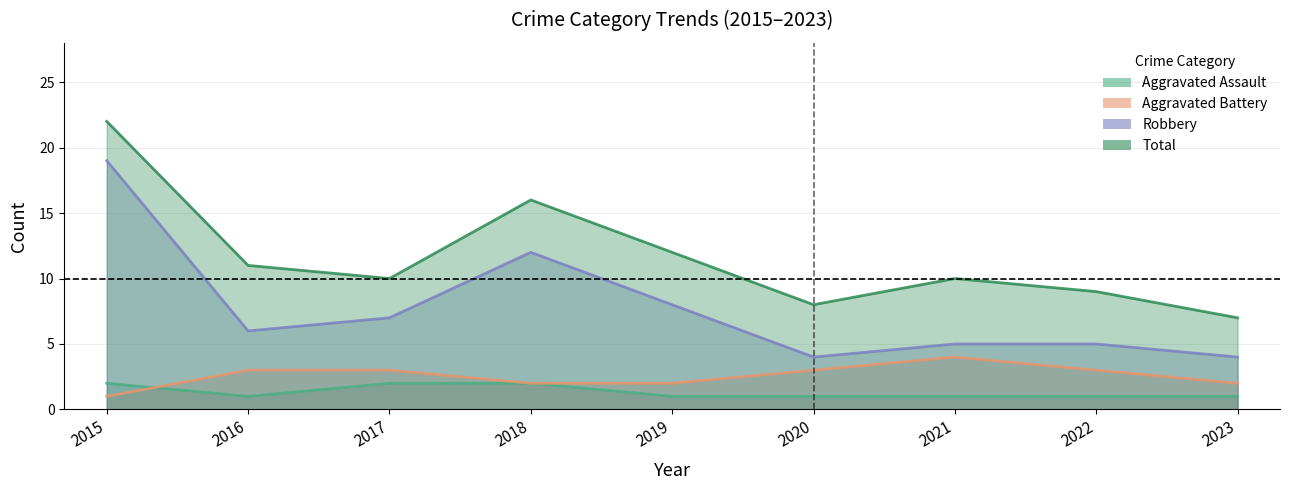

List the series in order of their peak value, highest first.

Total, Robbery, Aggravated Battery, Aggravated Assault